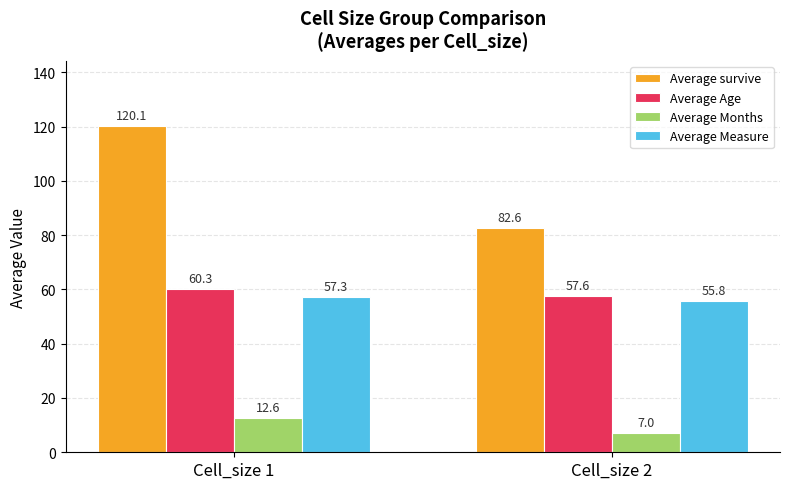

How many bars are there in total?

8